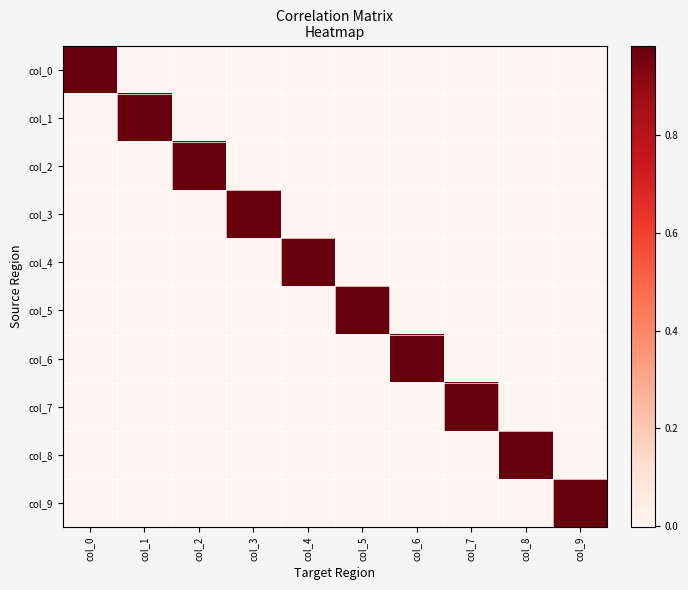

Reading left to right, list all the values displayed in this chart.

col_0: col_0=1.0	col_1=-0.0	col_2=0.0	col_3=-0.0	col_4=0.0	col_5=-0.0	col_6=0.0	col_7=-0.0	col_8=0.0	col_9=-0.0
col_1: col_0=-0.0	col_1=1.0	col_2=-0.0	col_3=0.0	col_4=-0.0	col_5=0.0	col_6=-0.0	col_7=0.0	col_8=-0.0	col_9=0.0
col_2: col_0=0.0	col_1=-0.0	col_2=1.0	col_3=-0.0	col_4=0.0	col_5=-0.0	col_6=0.0	col_7=-0.0	col_8=0.0	col_9=-0.0
col_3: col_0=-0.0	col_1=0.0	col_2=-0.0	col_3=1.0	col_4=-0.0	col_5=0.0	col_6=-0.0	col_7=0.0	col_8=-0.0	col_9=0.0
col_4: col_0=0.0	col_1=-0.0	col_2=0.0	col_3=-0.0	col_4=1.0	col_5=-0.0	col_6=0.0	col_7=-0.0	col_8=0.0	col_9=-0.0
col_5: col_0=-0.0	col_1=0.0	col_2=-0.0	col_3=0.0	col_4=-0.0	col_5=1.0	col_6=-0.0	col_7=0.0	col_8=-0.0	col_9=0.0
col_6: col_0=0.0	col_1=-0.0	col_2=0.0	col_3=-0.0	col_4=0.0	col_5=-0.0	col_6=1.0	col_7=-0.0	col_8=0.0	col_9=-0.0
col_7: col_0=-0.0	col_1=0.0	col_2=-0.0	col_3=0.0	col_4=-0.0	col_5=0.0	col_6=-0.0	col_7=1.0	col_8=-0.0	col_9=0.0
col_8: col_0=0.0	col_1=-0.0	col_2=0.0	col_3=-0.0	col_4=0.0	col_5=-0.0	col_6=0.0	col_7=-0.0	col_8=1.0	col_9=-0.0
col_9: col_0=-0.0	col_1=0.0	col_2=-0.0	col_3=0.0	col_4=-0.0	col_5=0.0	col_6=-0.0	col_7=0.0	col_8=-0.0	col_9=1.0